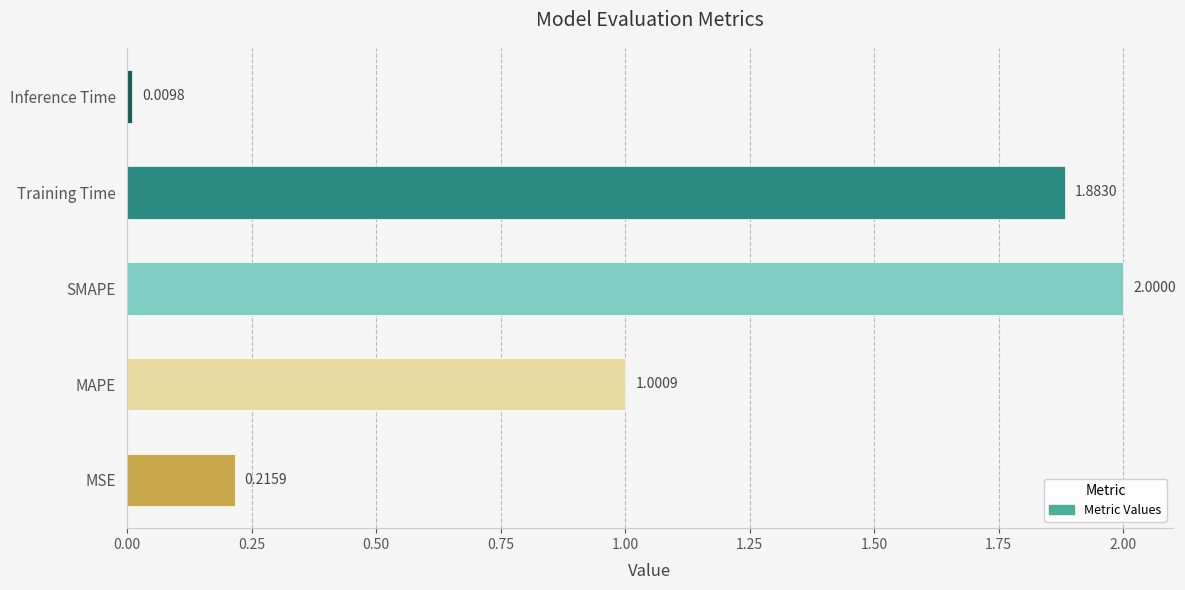

What is the difference between the maximum and minimum values?

2.0